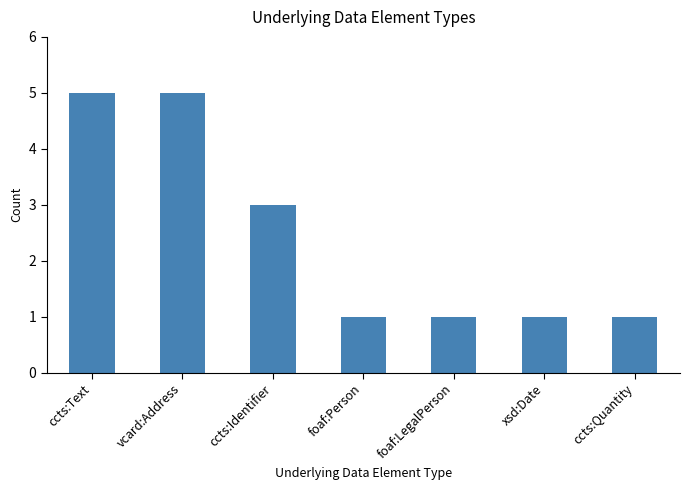

What is the maximum value shown in the chart?

5